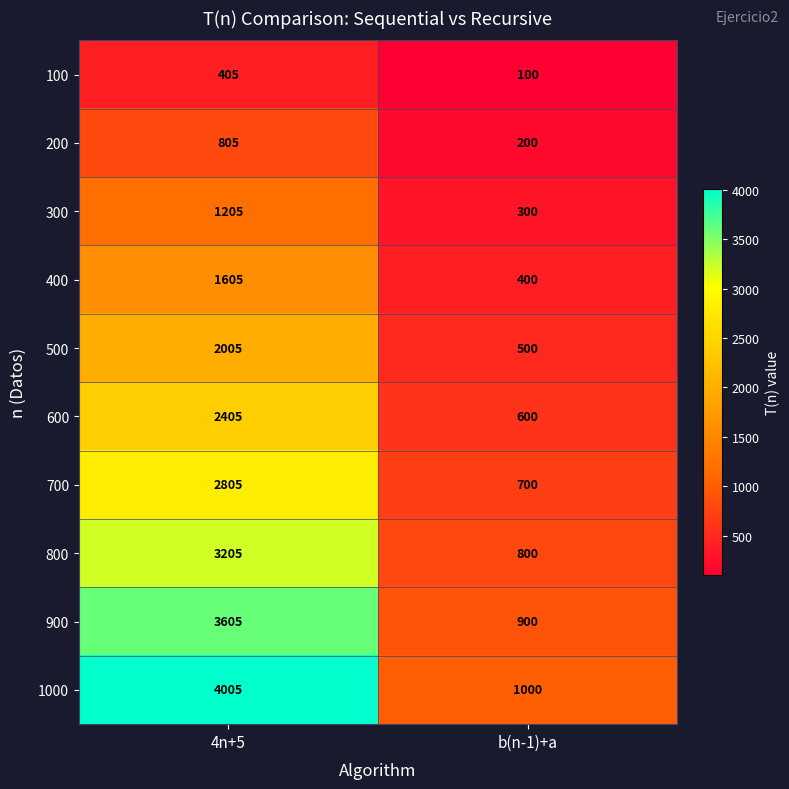

What value does the 800 series have at b(n-1)+a, to the nearest 50?

800